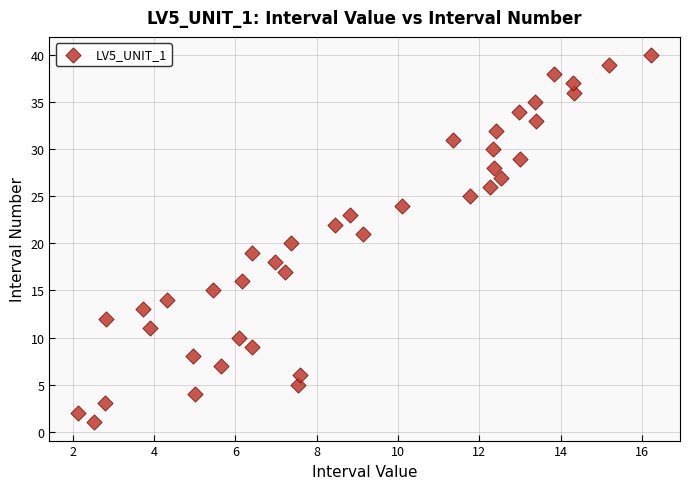

What is the range of Y values (max minus min)?

39